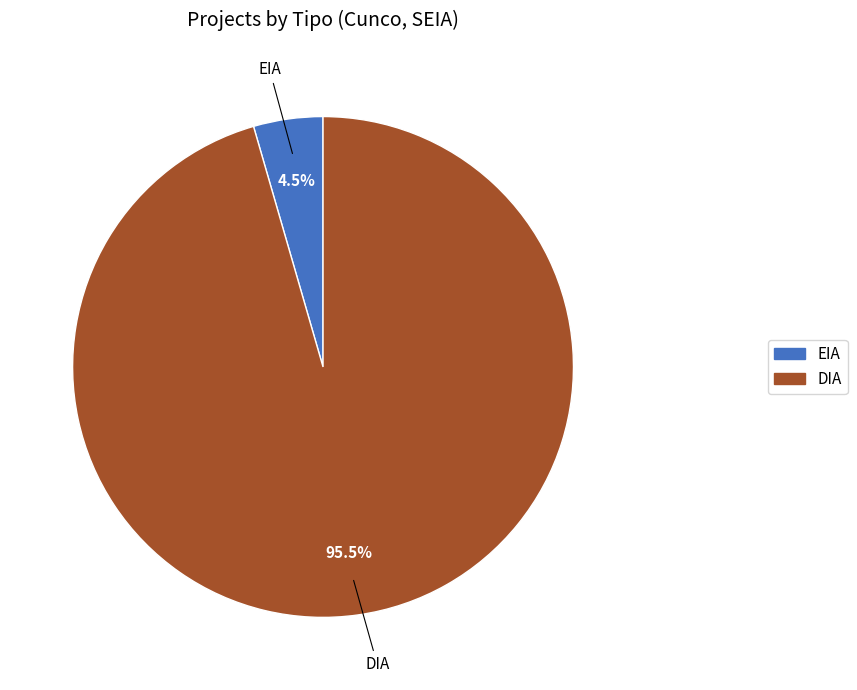

Does DIA represent more than half of the total?

Yes